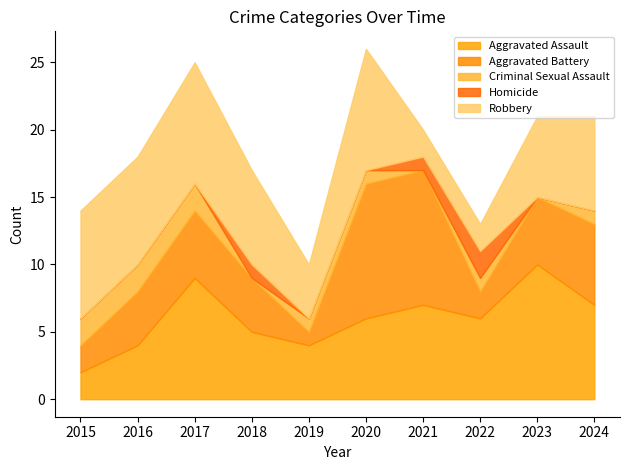

What is the maximum value for Aggravated Assault?

10